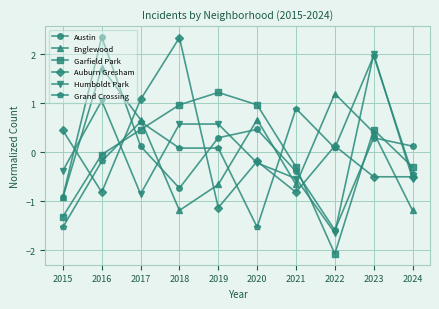

The value of Englewood at 2015 is -0.9. True or false?

True